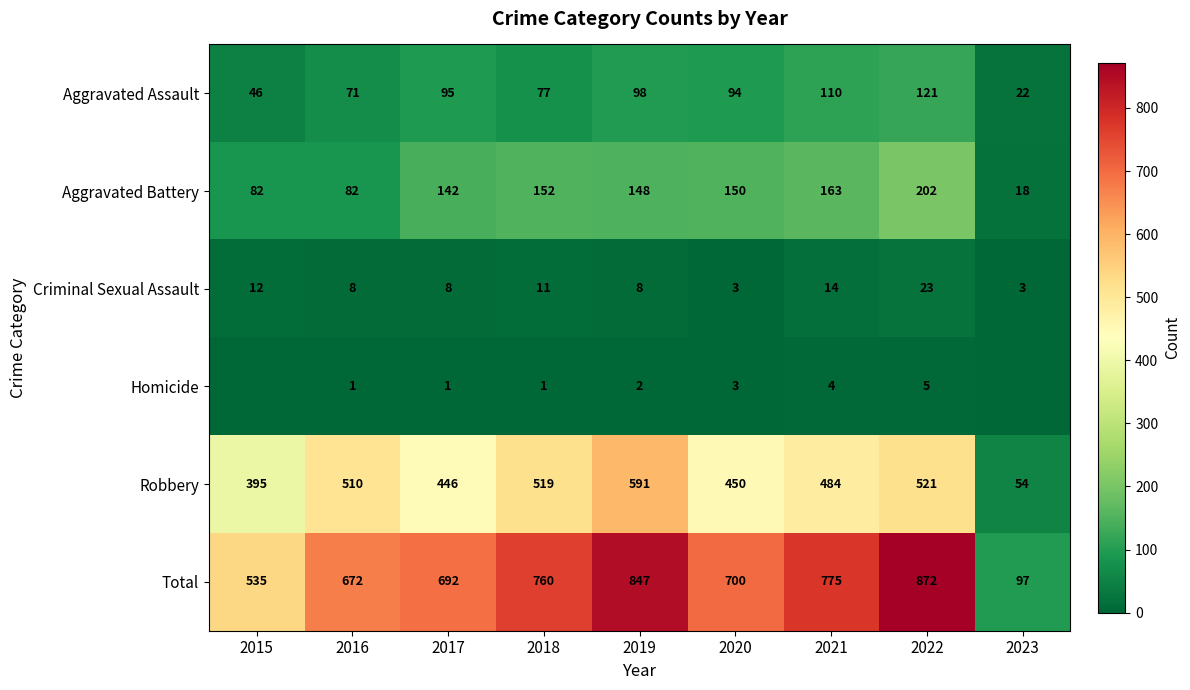

Rank the series at 2022 from lowest to highest value.

Homicide, Criminal Sexual Assault, Aggravated Assault, Aggravated Battery, Robbery, Total